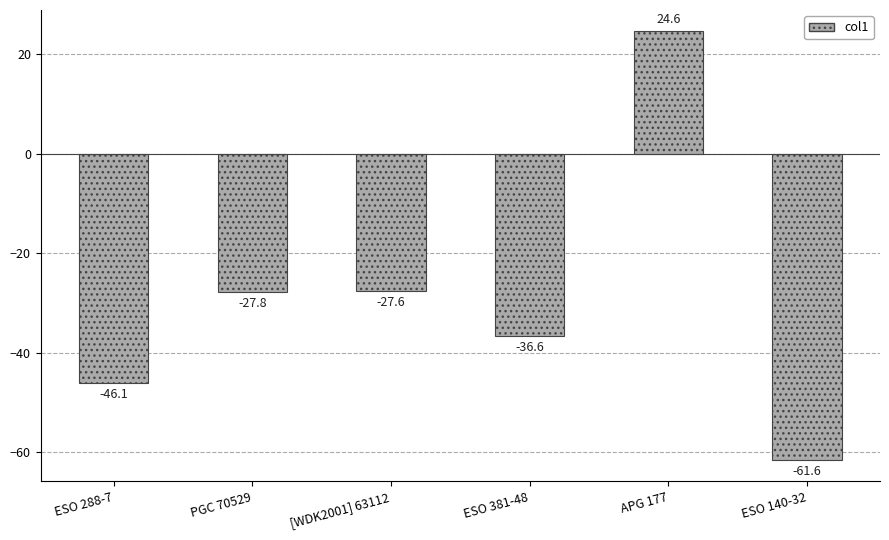

Reading left to right, transcribe all the data shown in this chart.

-46.1	-27.8	-27.6	-36.6	24.6	-61.6